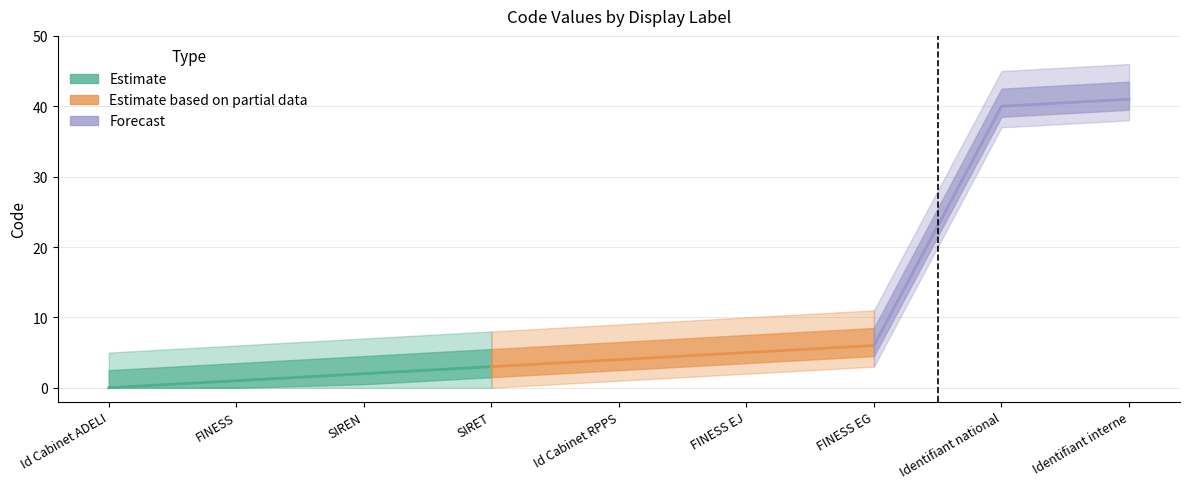

What is the difference between the maximum and minimum values?

41